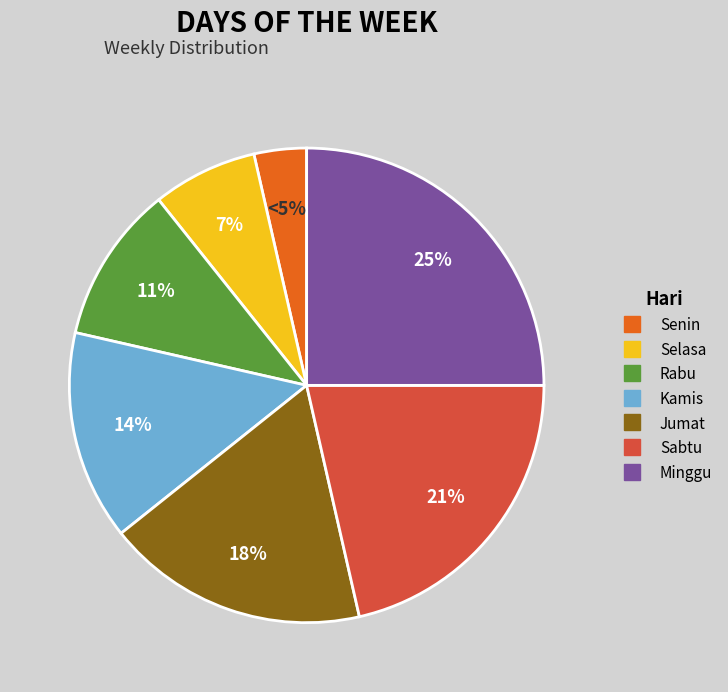

Count the number of slices in the pie.

7